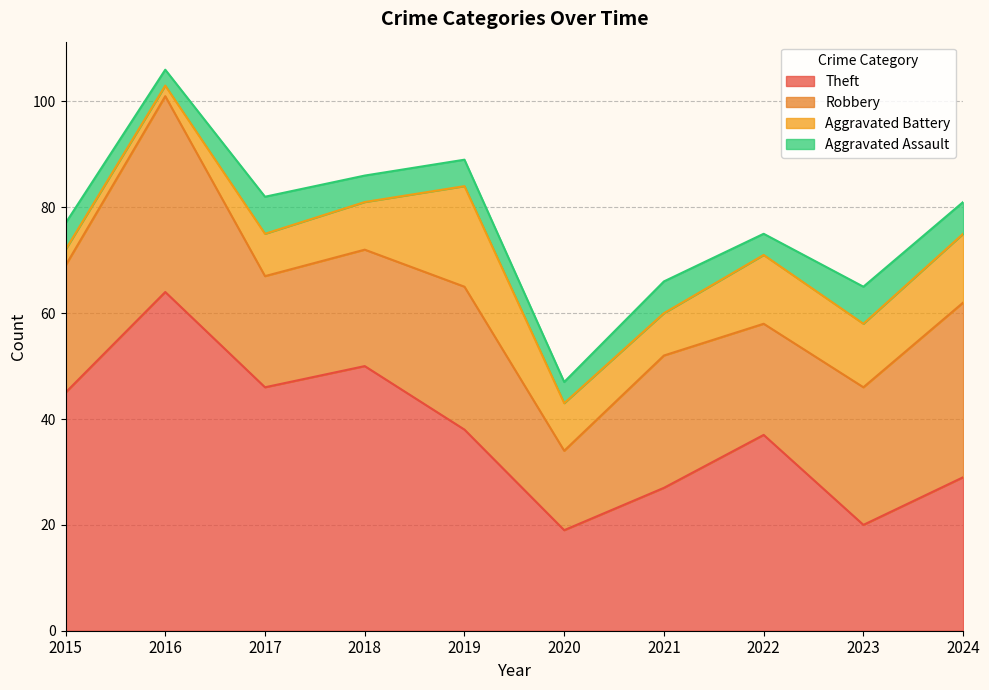

What is the spread (max minus min) of values at 2019?

33